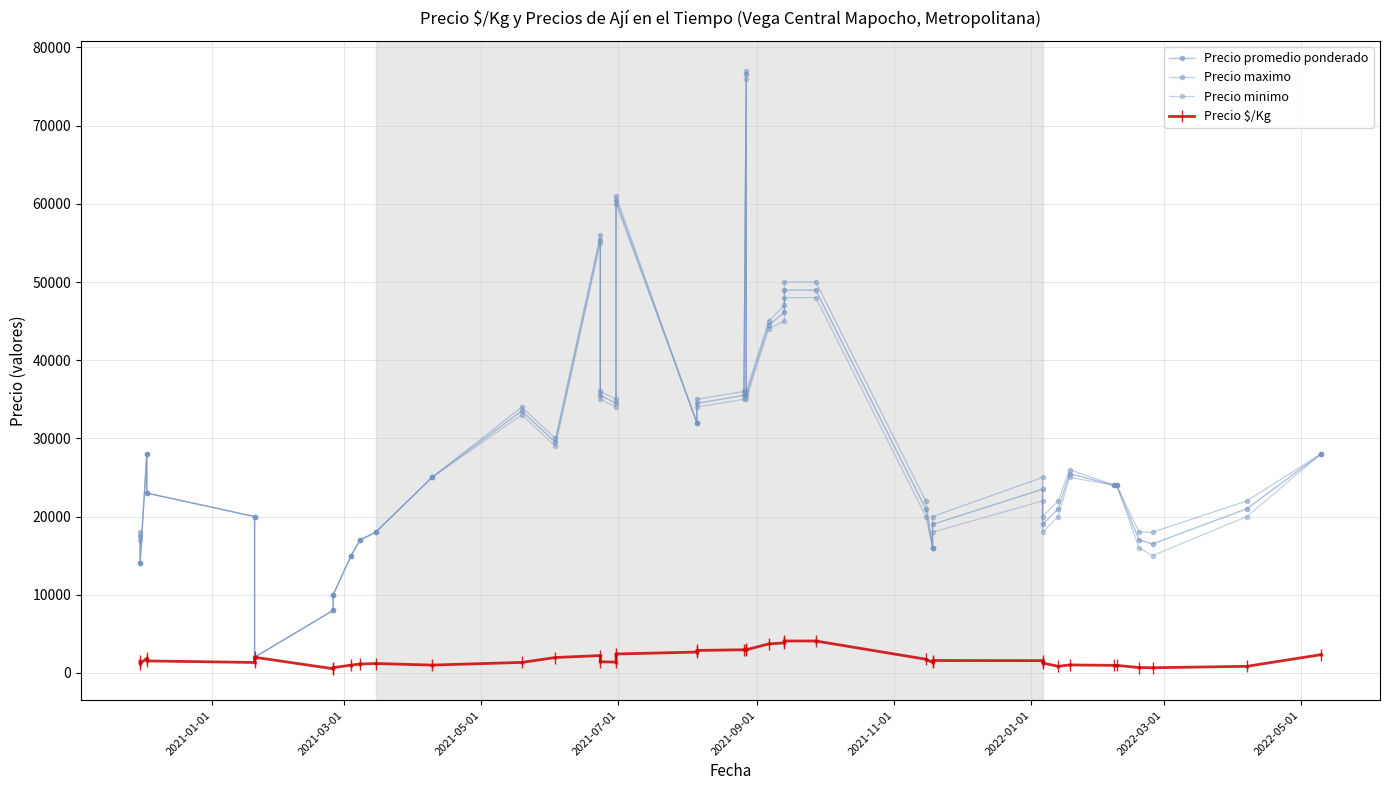

At how many categories does at least one series exceed 76059?

1